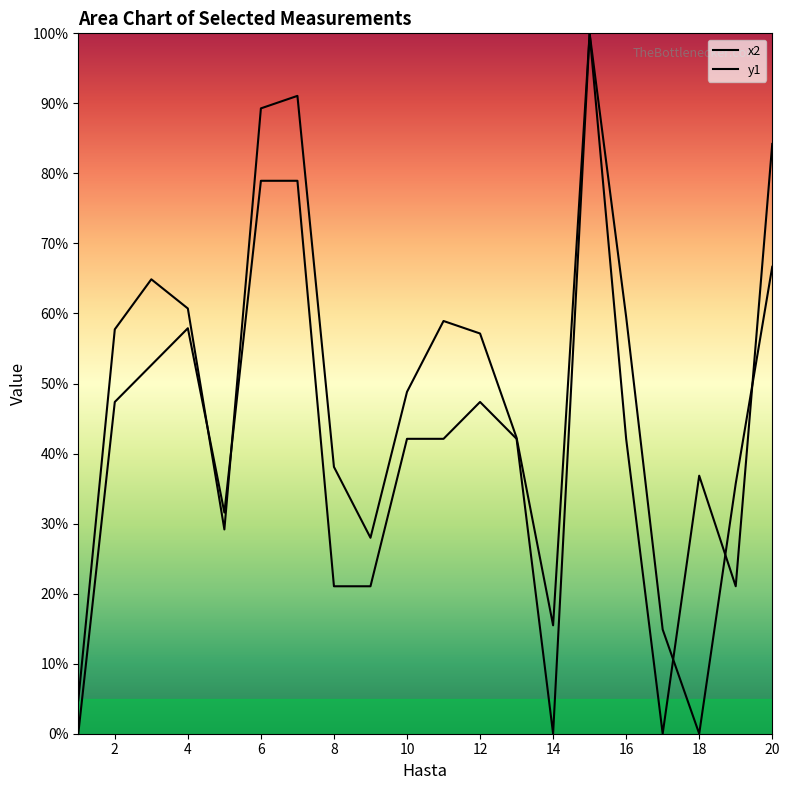

Does the chart display data point markers on the line(s)?

No